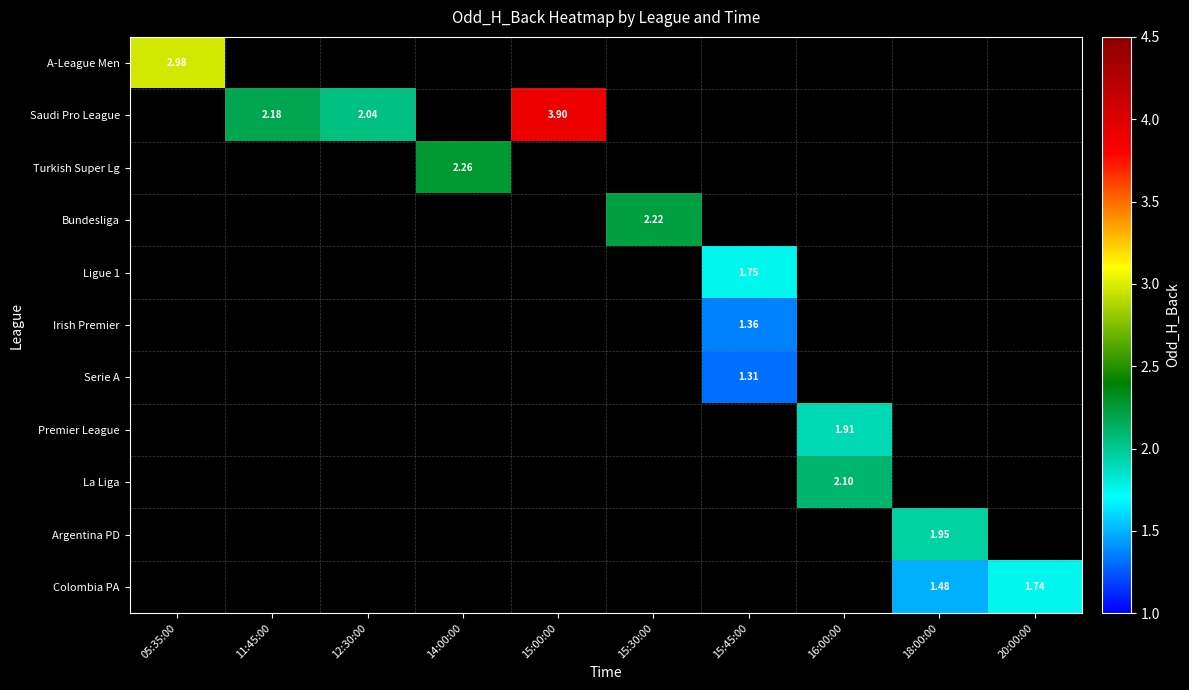

Which has a higher value, 15:45:00 or 15:00:00?

15:00:00